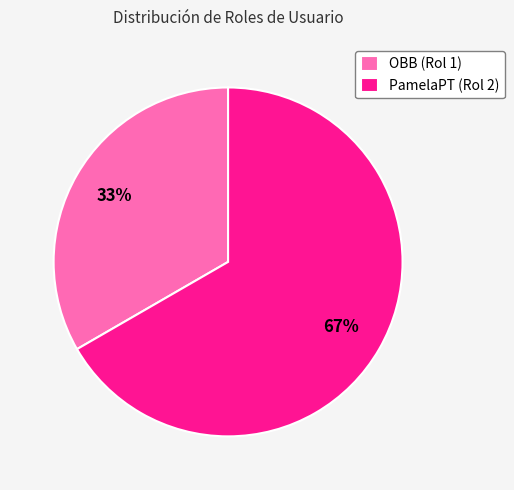

Which slice represents more than half of the pie?

PamelaPT